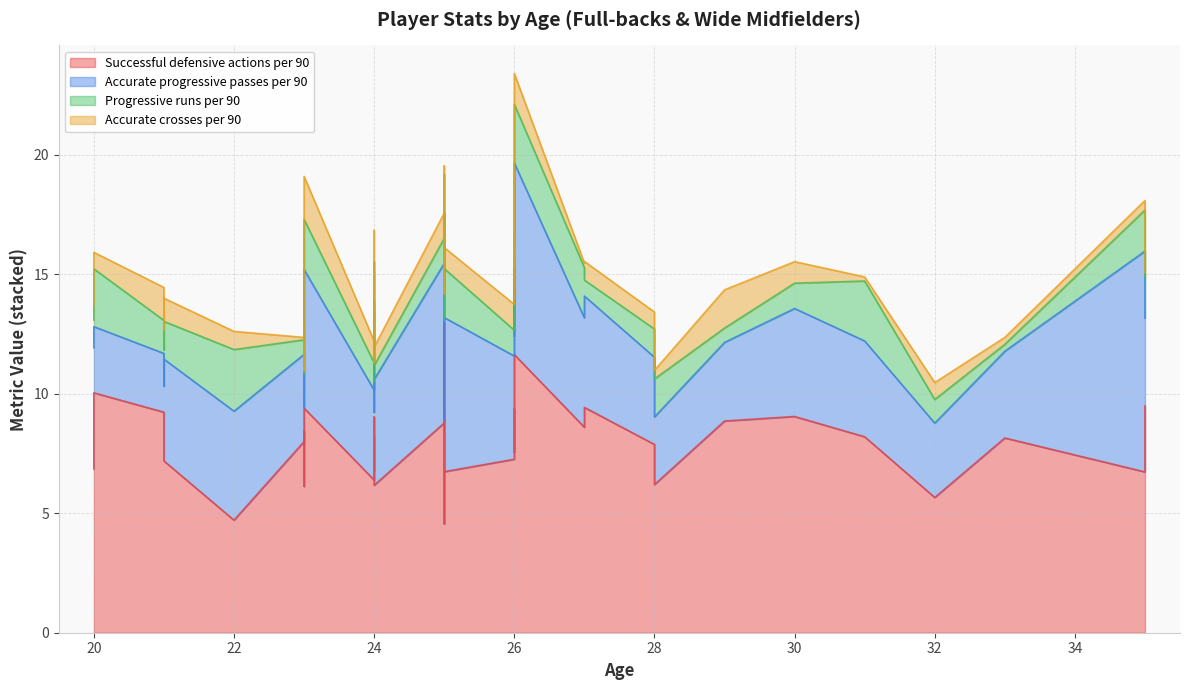

True or false: Accurate crosses per 90 has more than 0 points higher than both neighbors.

True